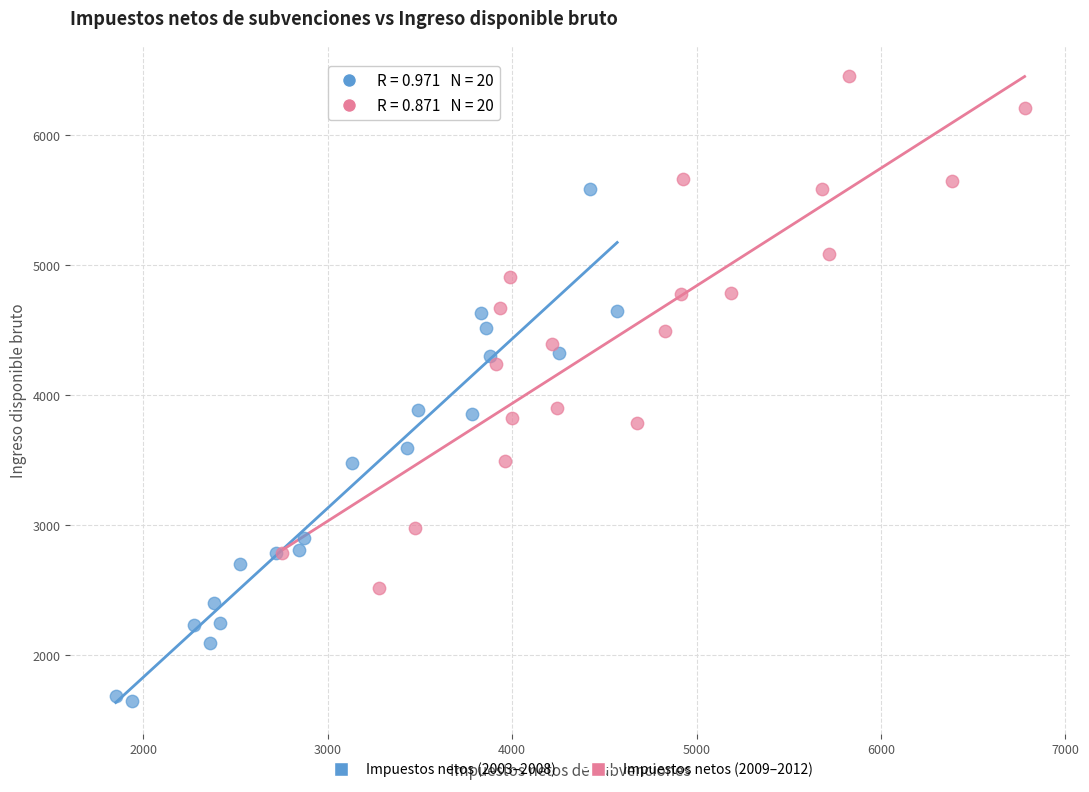

Which series contains the lowest Y value?

Impuestos netos (2003–2008)